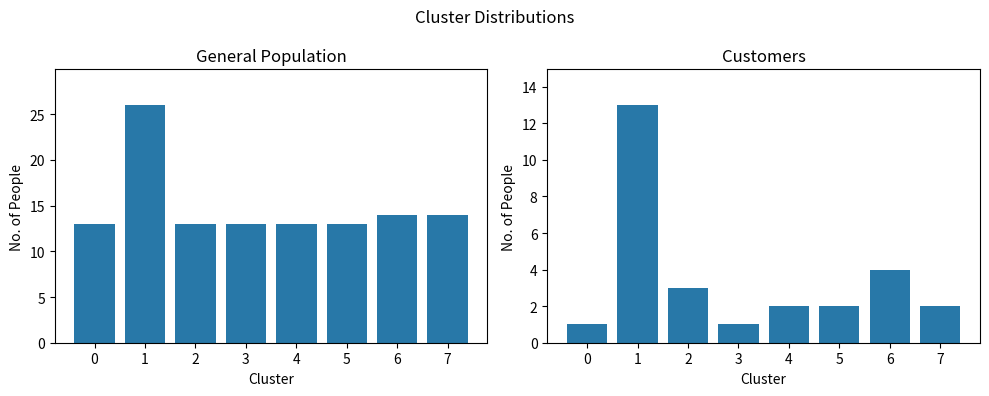

The value of Customers at 4 is 2. True or false?

True